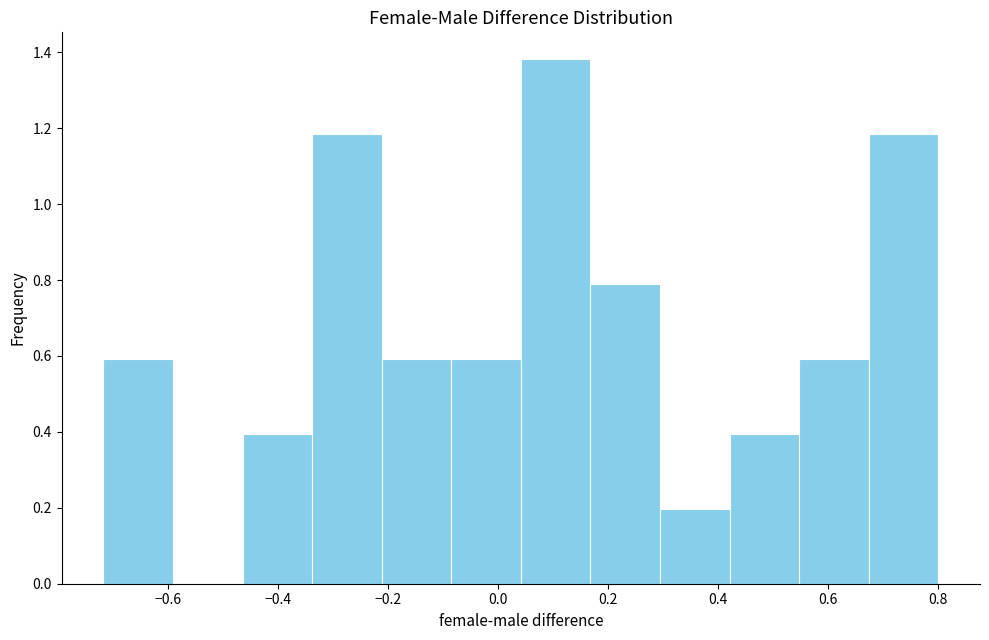

Reading left to right, list every bar in this chart as the range it spans on the x-axis followed by its height. Neither the bar edges nor the heights are printed on the chart, so give them approximately, as read against the axes.

-0.72 to -0.60: 0.60
-0.60 to -0.46: 0
-0.46 to -0.34: 0.40
-0.34 to -0.22: 1.18
-0.22 to -0.08: 0.60
-0.08 to 0.04: 0.60
0.04 to 0.16: 1.38
0.16 to 0.30: 0.80
0.30 to 0.42: 0.20
0.42 to 0.54: 0.40
0.54 to 0.68: 0.60
0.68 to 0.80: 1.18